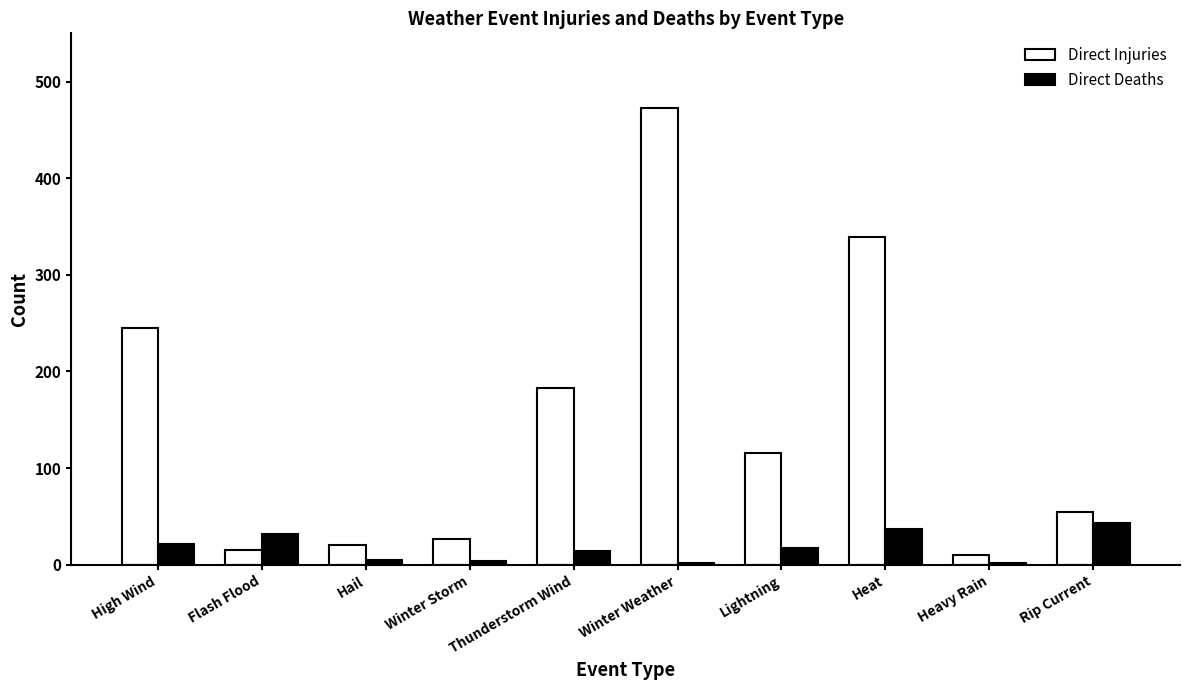

What is the difference between the Direct Injuries values at Winter Weather and Heat?

134